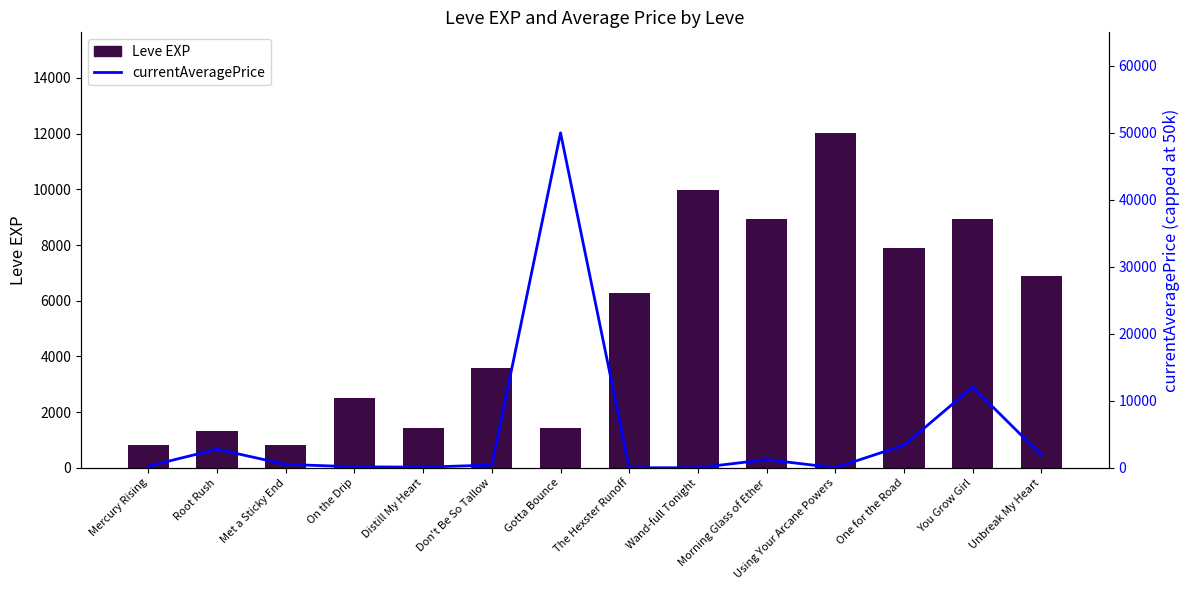

At how many categories does at least one series exceed 16686?

1